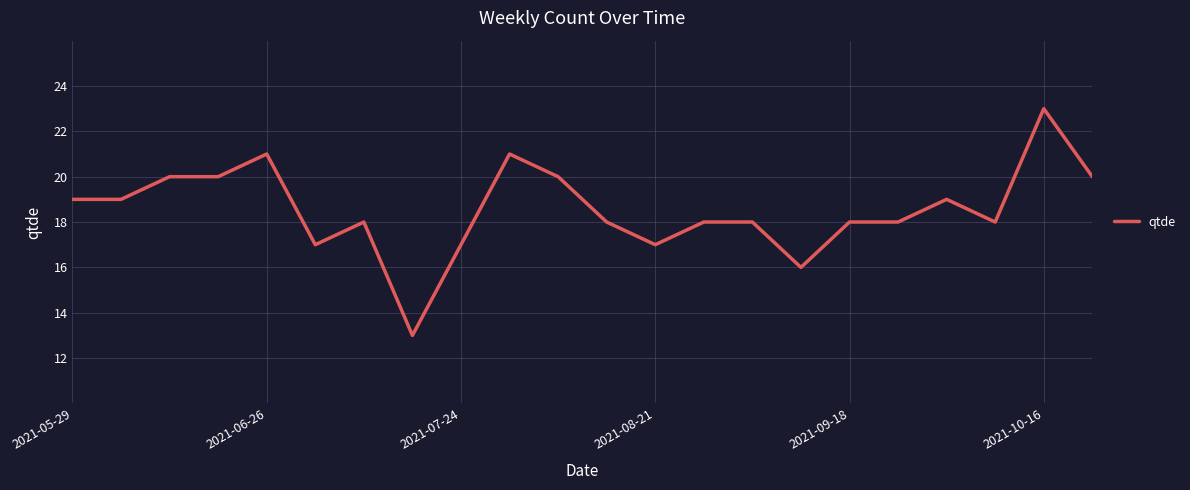

Does the chart display data point markers on the line(s)?

No